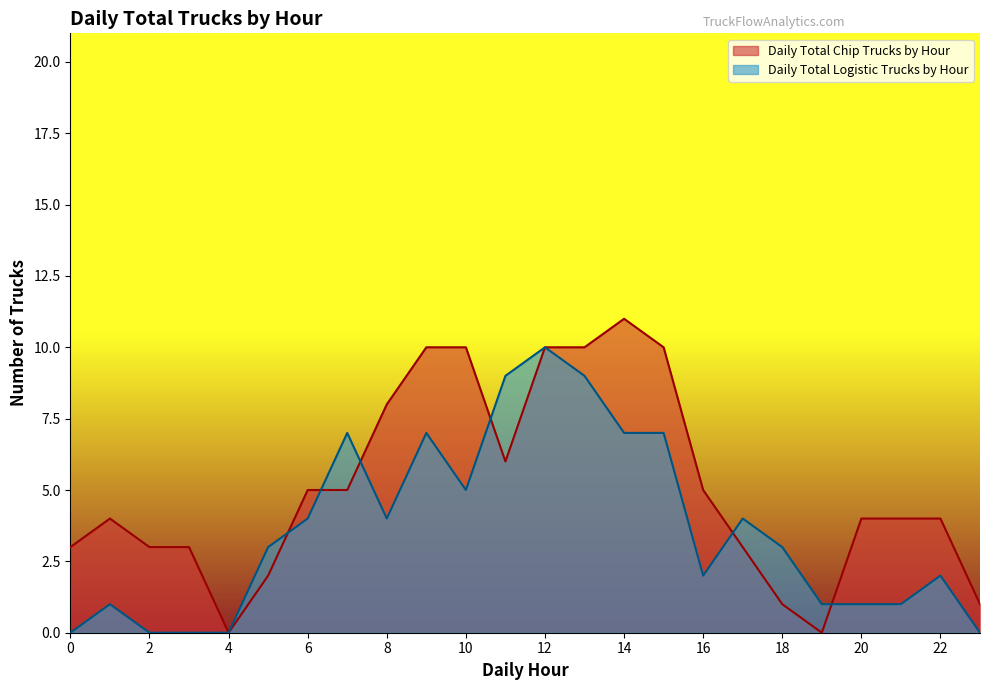

True or false: Daily Total Chip Trucks by Hour and Daily Total Logistic Trucks by Hour cross at least once.

True